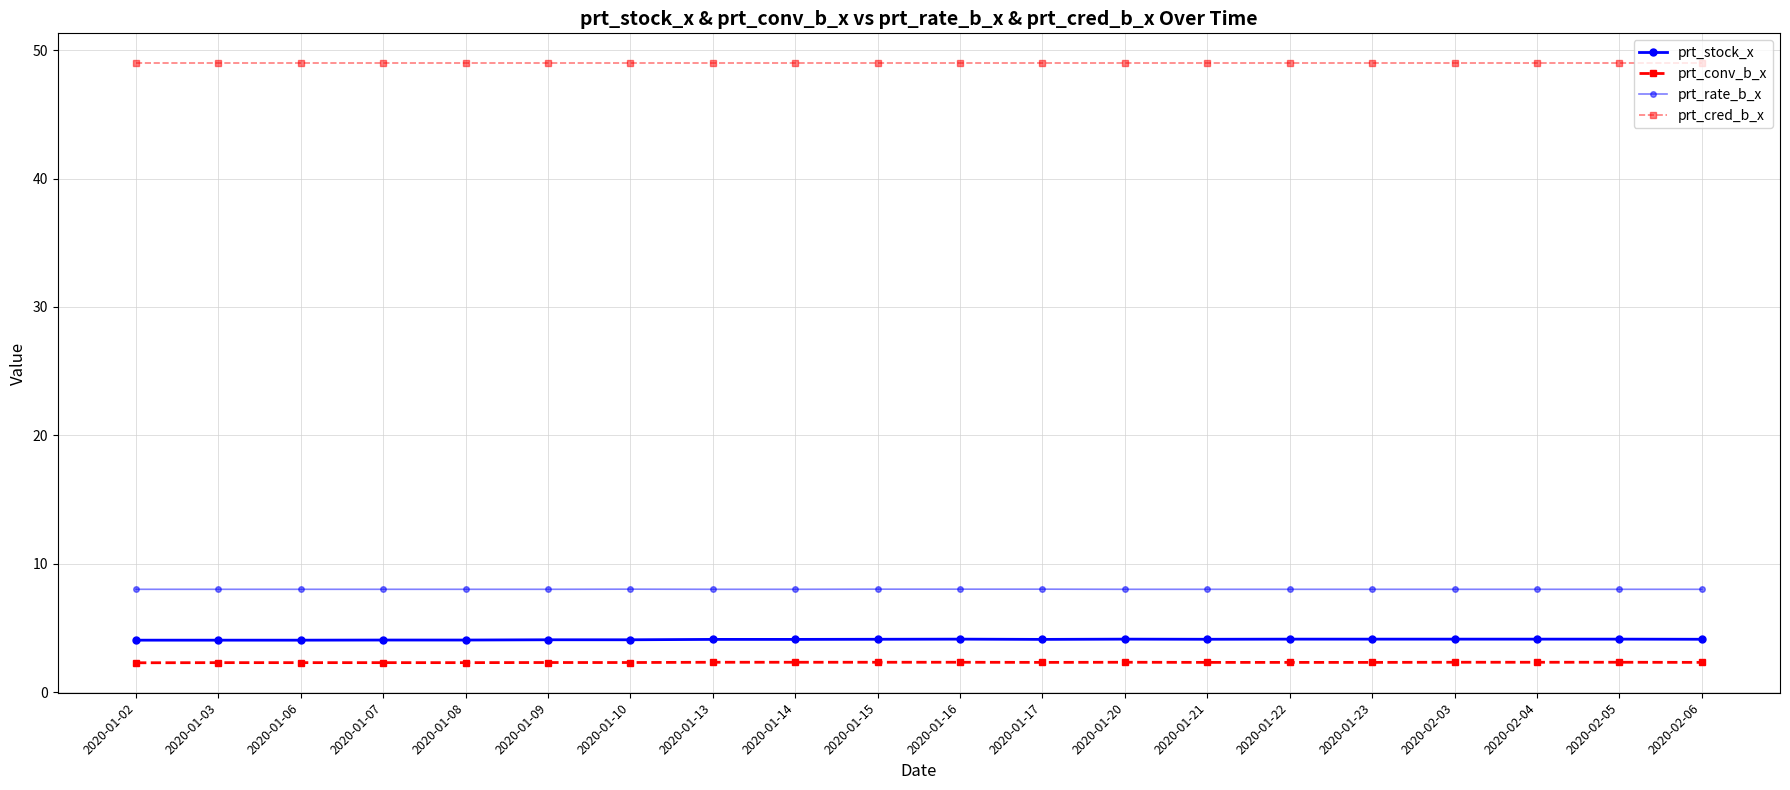

True or false: prt_stock_x and prt_rate_b_x intersect in this chart.

False